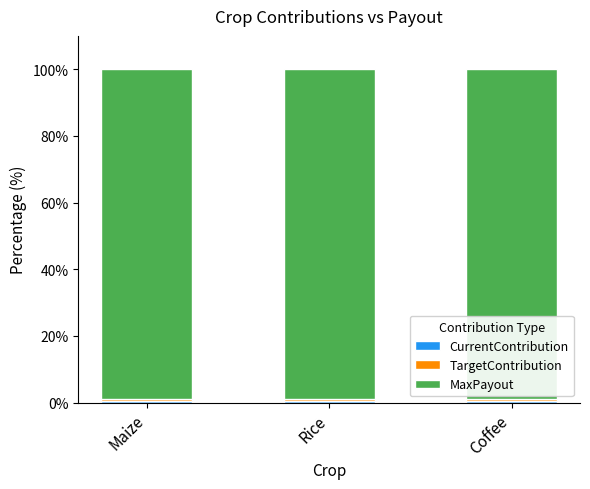

How many distinct data groups are displayed?

3